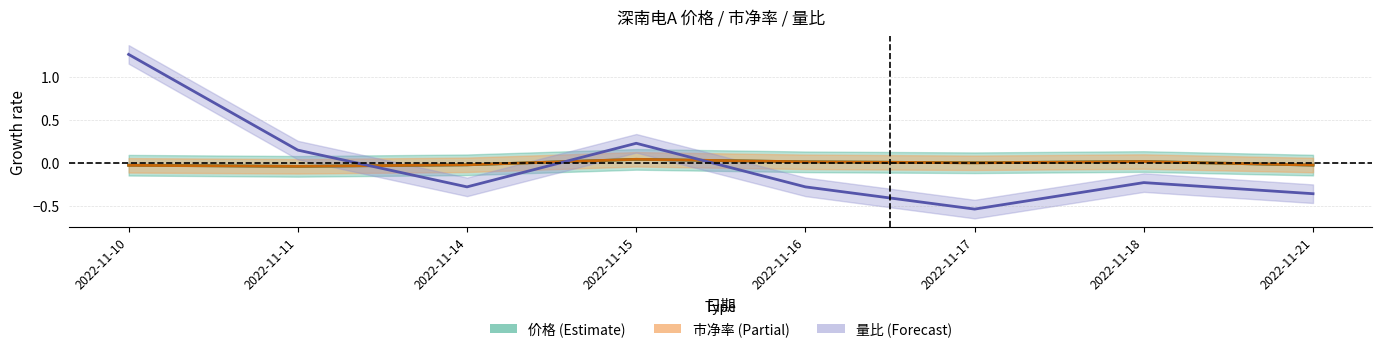

The value of 市净率 at 2022-11-11 is -0.0. True or false?

True